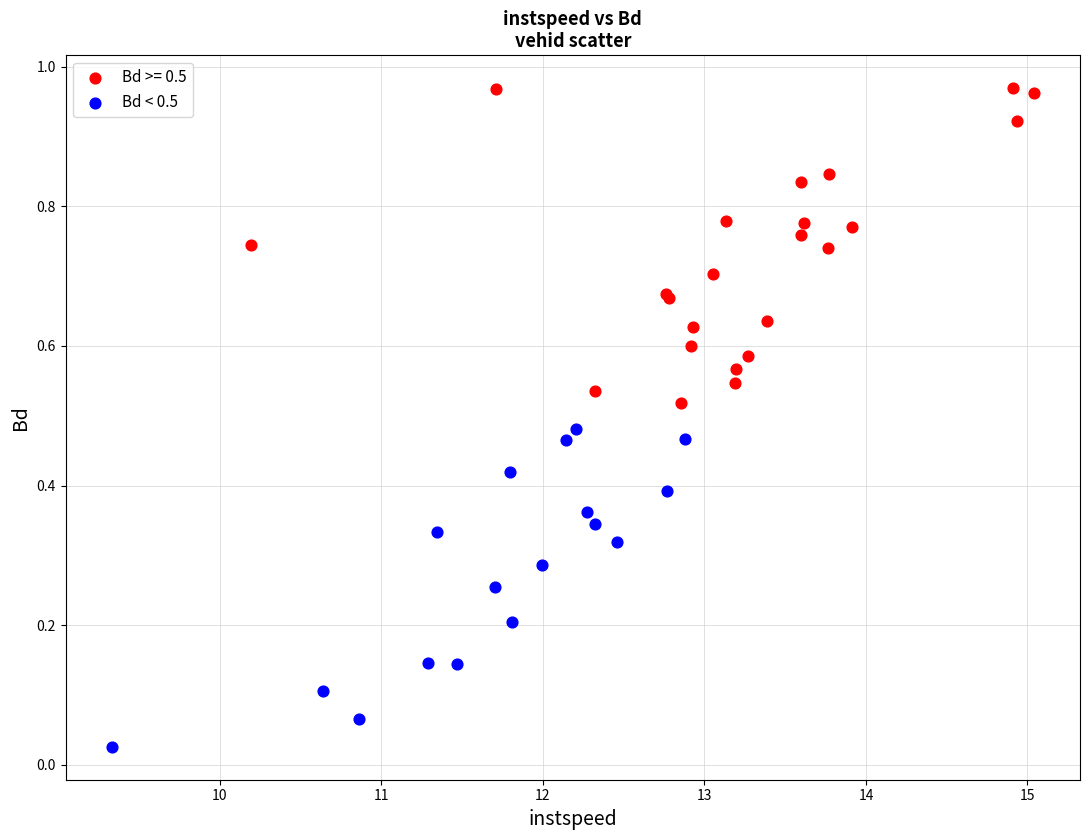

Which series contains the highest Y value?

Bd >= 0.5